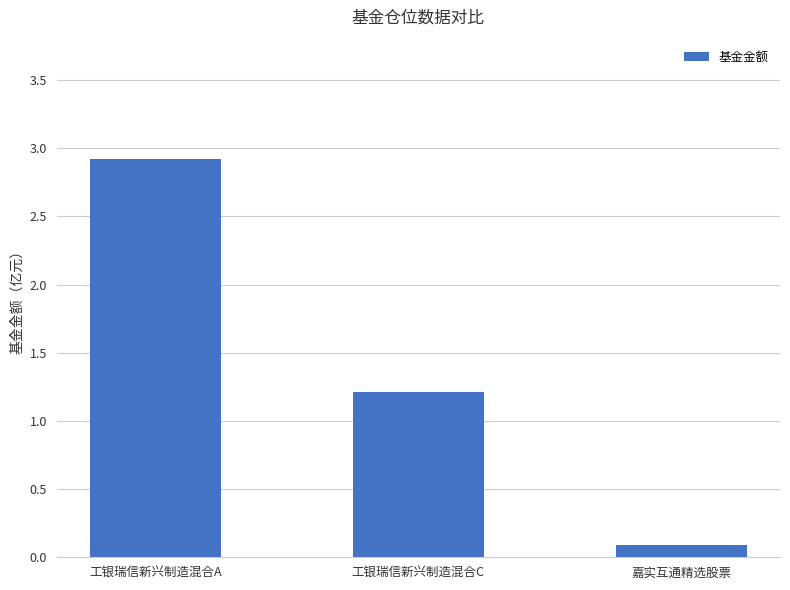

Where does the data first go above 1?

工银瑞信新兴制造混合A